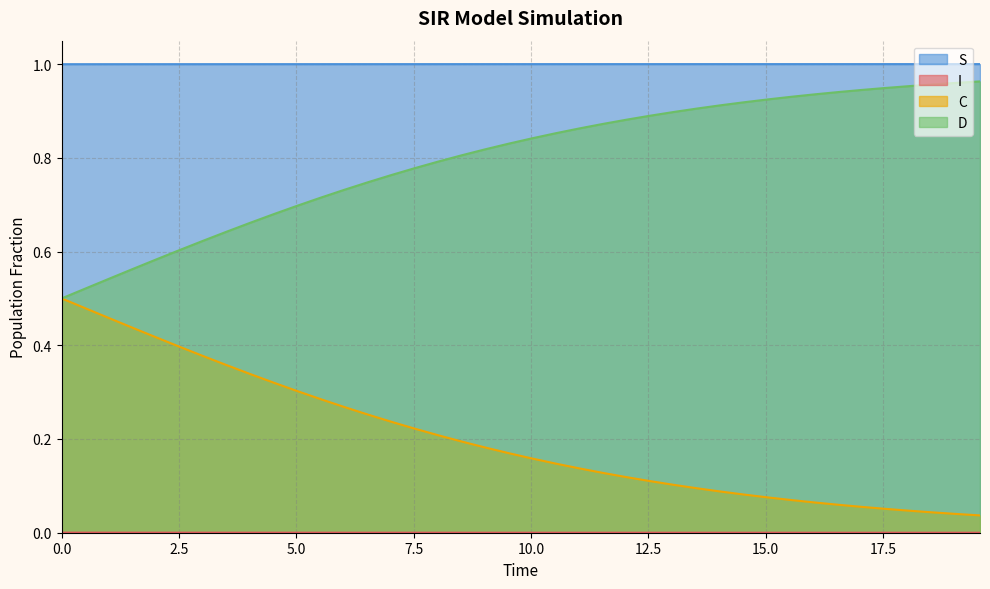

True or false: C and S intersect in this chart.

False